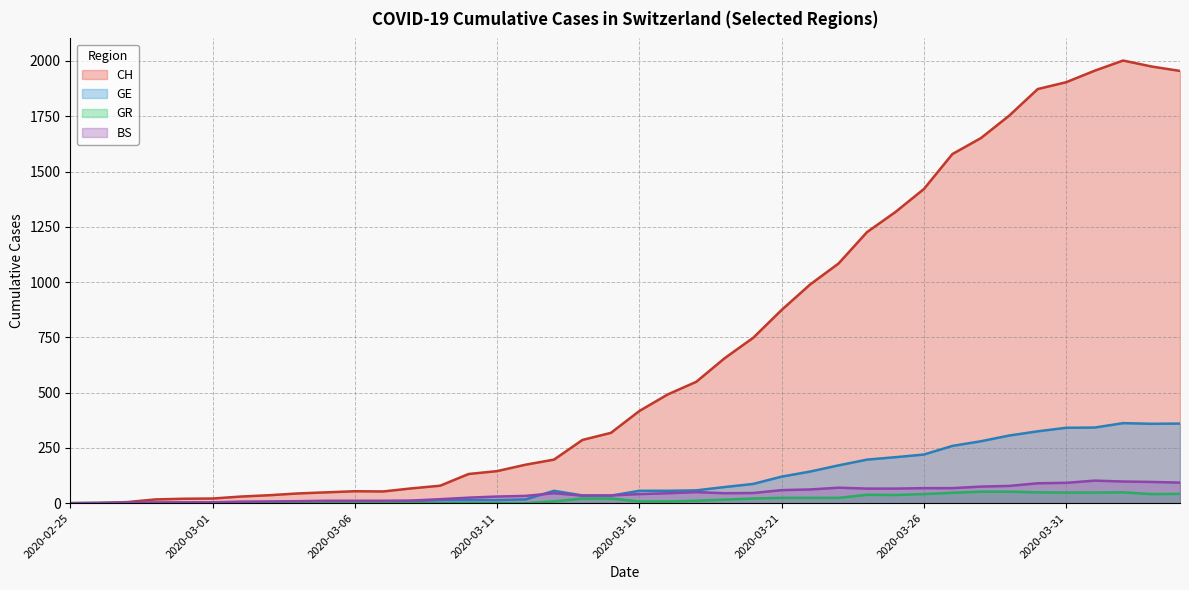

List the labels in order of GE value, smallest first.

2020-02-25, 2020-02-26, 2020-02-27, 2020-02-28, 2020-02-29, 2020-03-01, 2020-03-02, 2020-03-03, 2020-03-04, 2020-03-05, 2020-03-06, 2020-03-07, 2020-03-08, 2020-03-09, 2020-03-10, 2020-03-11, 2020-03-12, 2020-03-15, 2020-03-14, 2020-03-13, 2020-03-16, 2020-03-17, 2020-03-18, 2020-03-19, 2020-03-20, 2020-03-21, 2020-03-22, 2020-03-23, 2020-03-24, 2020-03-25, 2020-03-26, 2020-03-27, 2020-03-28, 2020-03-29, 2020-03-30, 2020-03-31, 2020-04-01, 2020-04-03, 2020-04-04, 2020-04-02